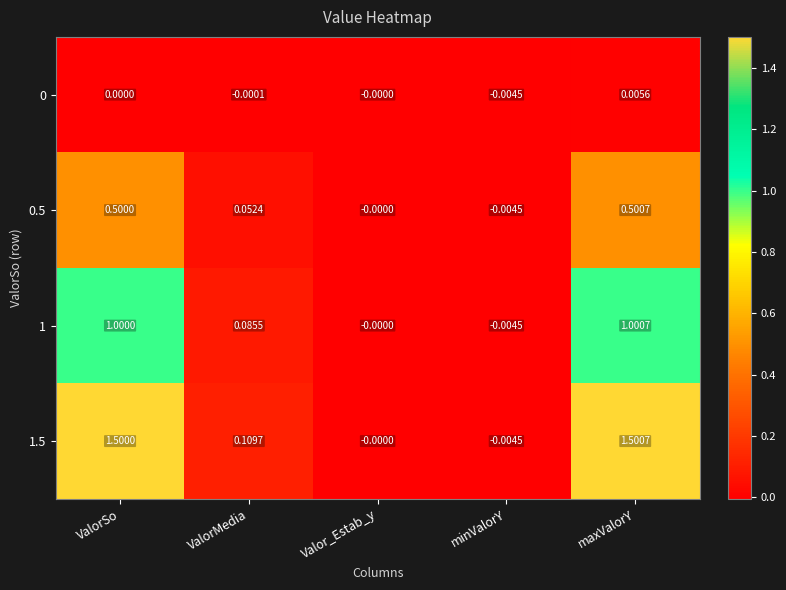

Where does the 1 series first go above 0?

ValorSo